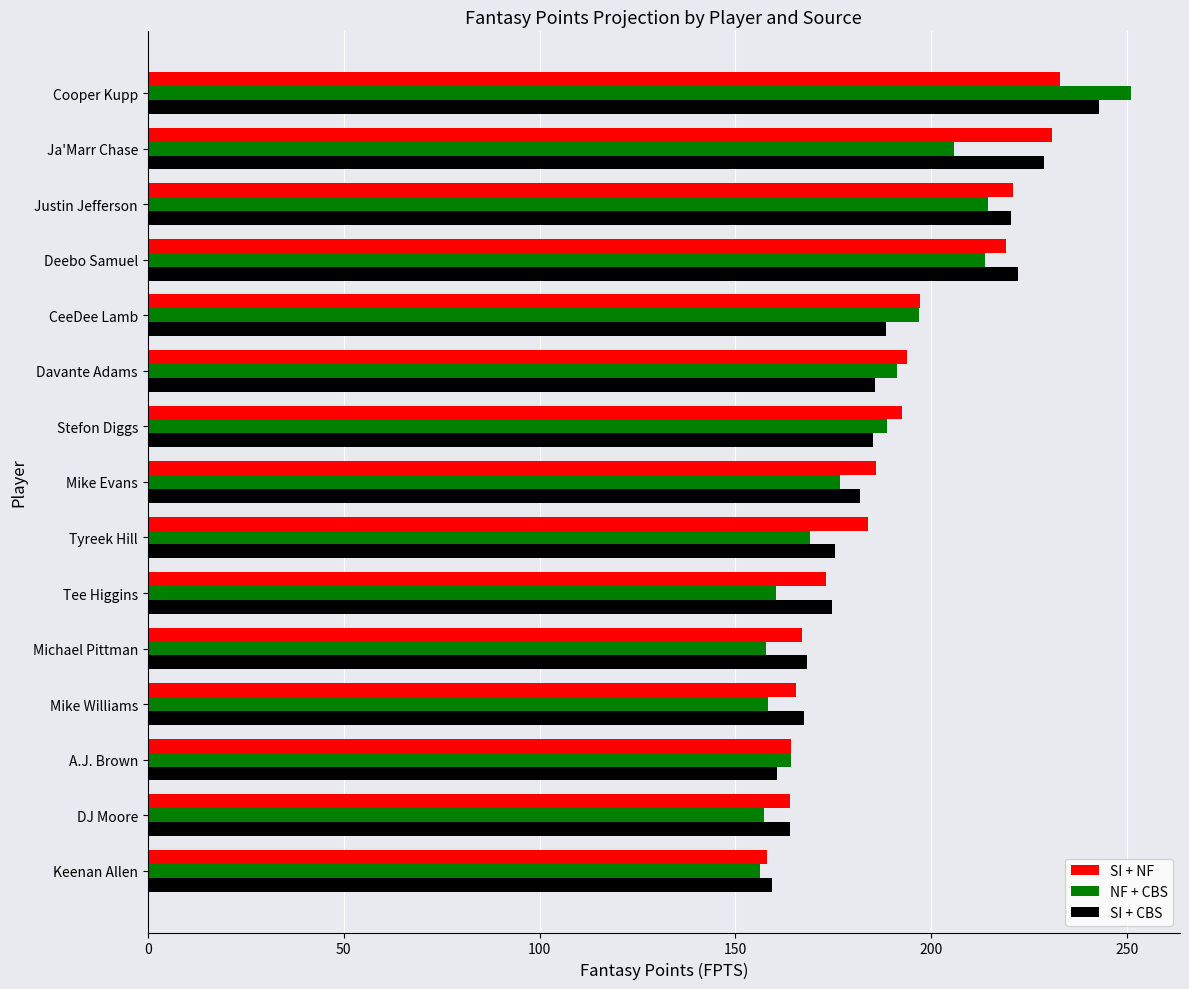

What is the highest value of the SI + CBS series?

242.7